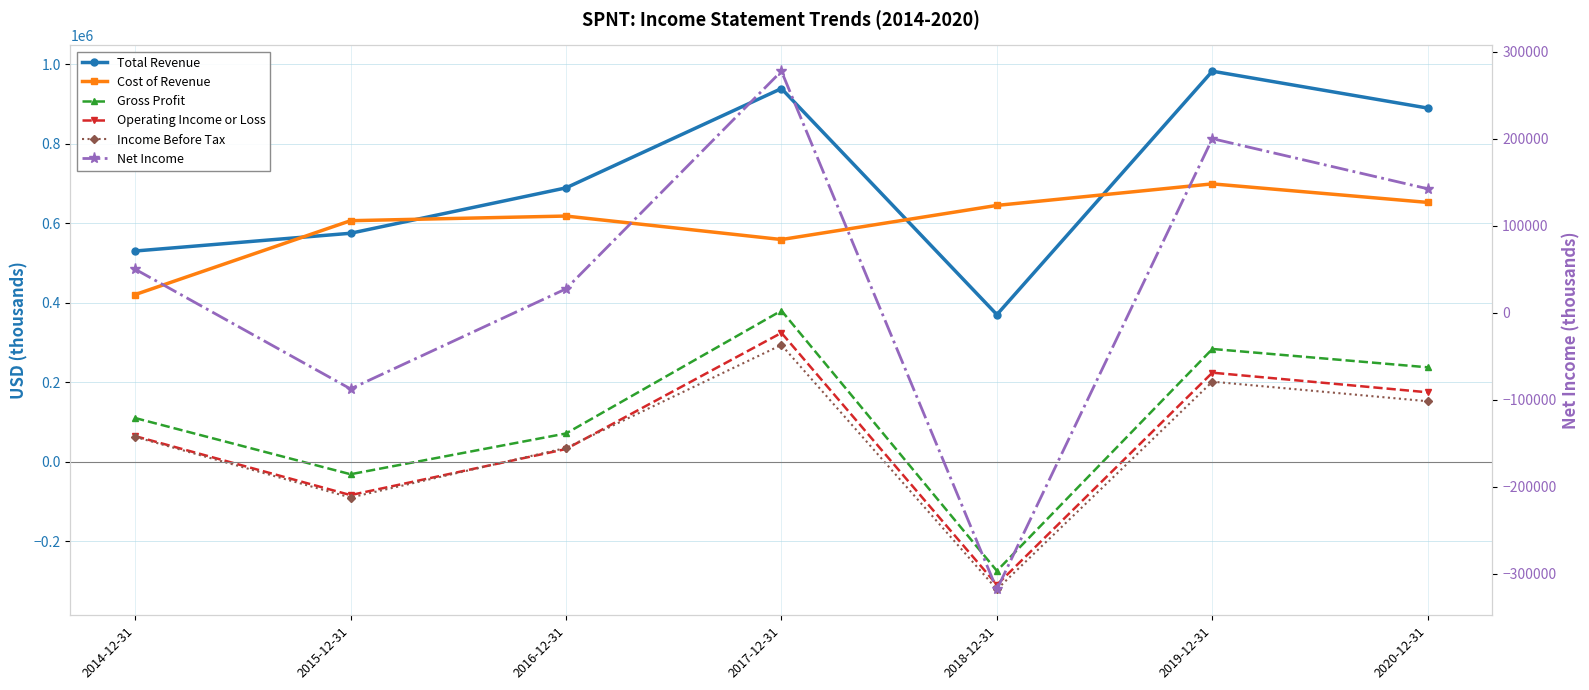

At which label does Gross Profit first exceed 109800?

2017-12-31